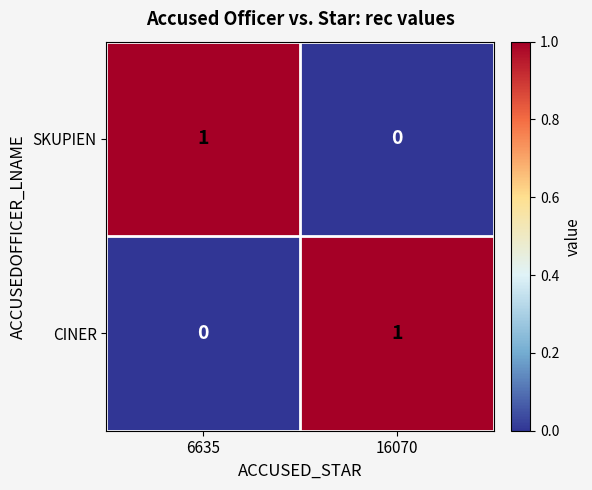

Rank the series at 16070 from lowest to highest value.

SKUPIEN, CINER